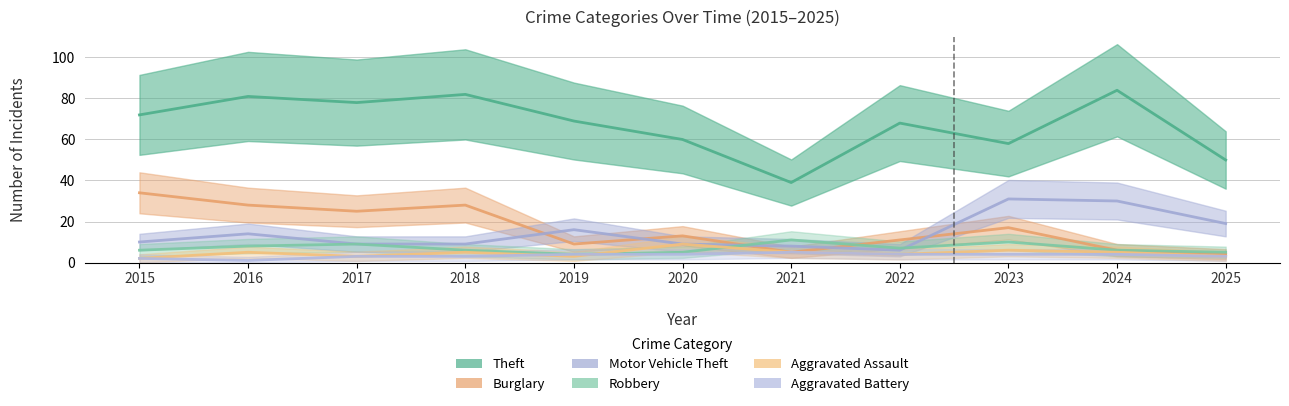

Read the Robbery value at 2015.

6